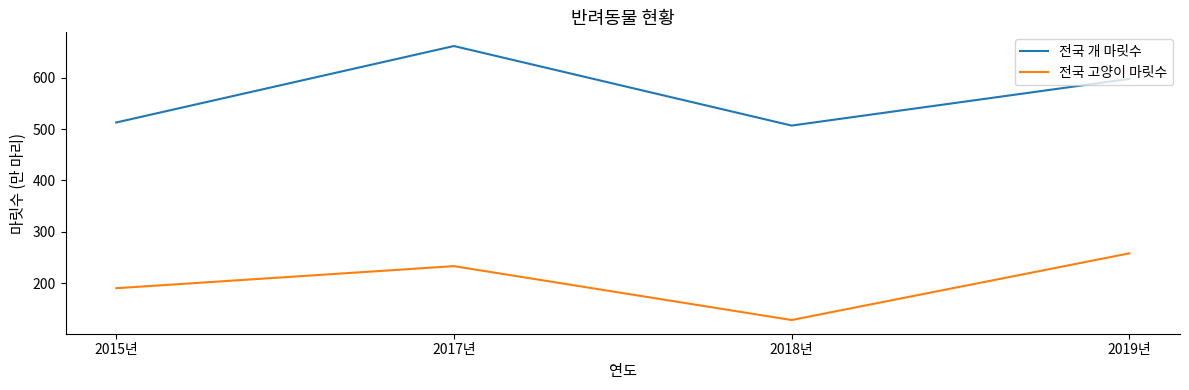

At 2017년, list the series in order from largest to smallest.

전국 개 마릿수, 전국 고양이 마릿수